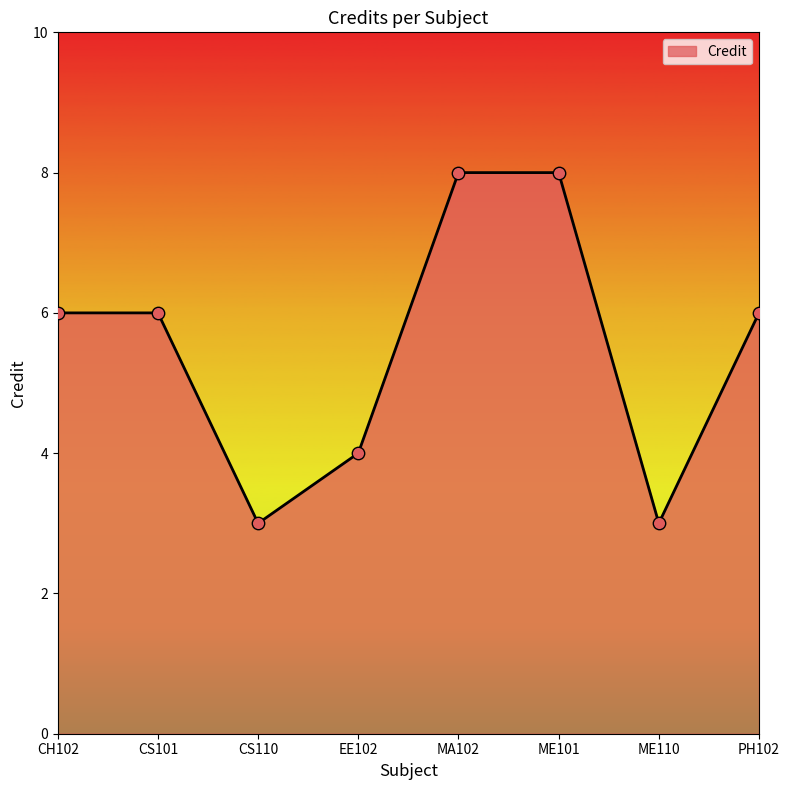

Approximately how many times larger is the value at MA102 compared to PH102?

1.3